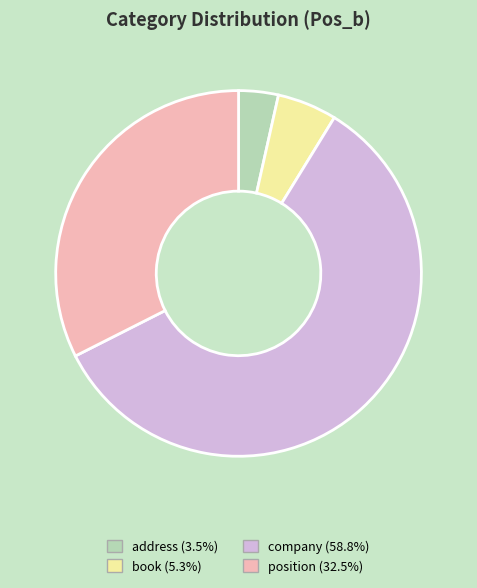

Is the sum of company and address greater than half?

Yes